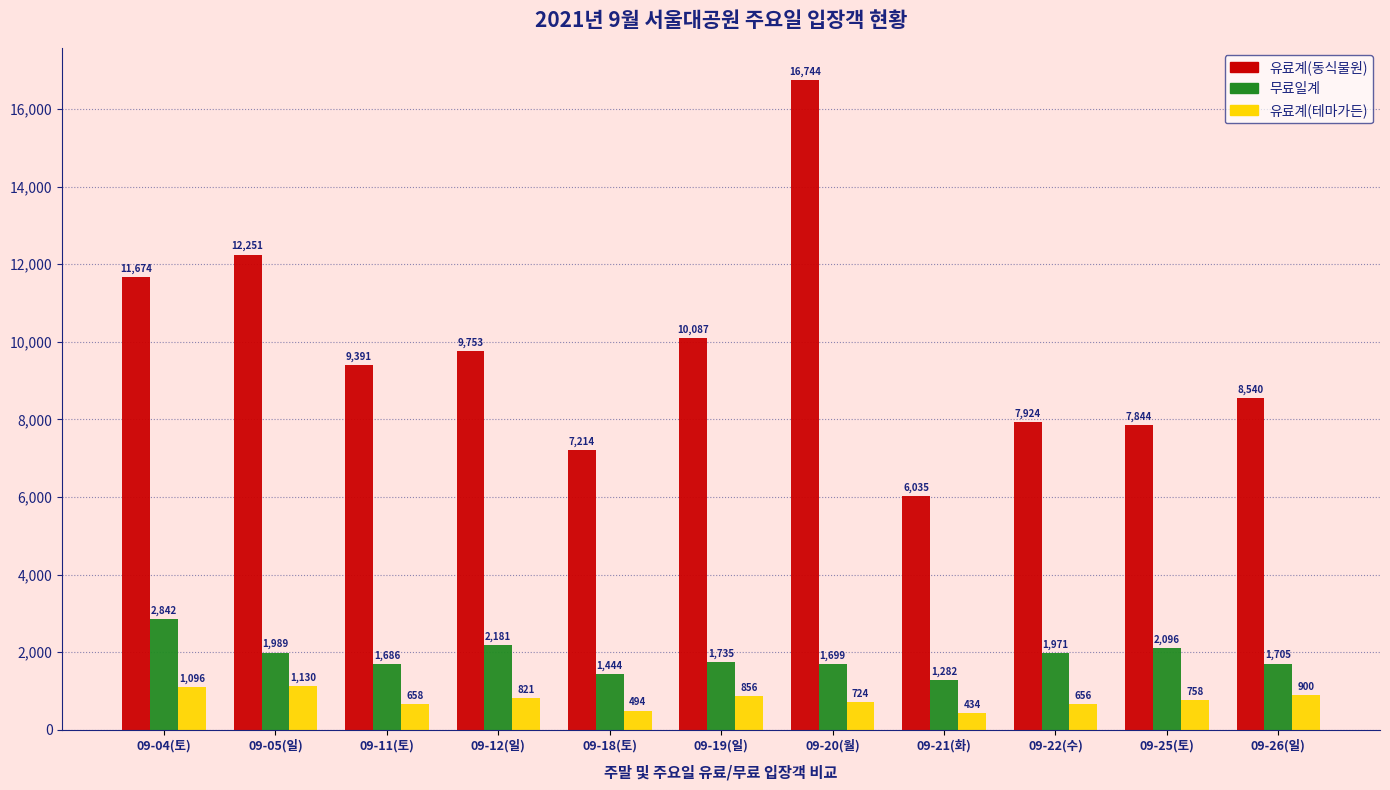

Between 09-19(일) and 09-21(화), which series saw the biggest shift?

유료계(동식물원)